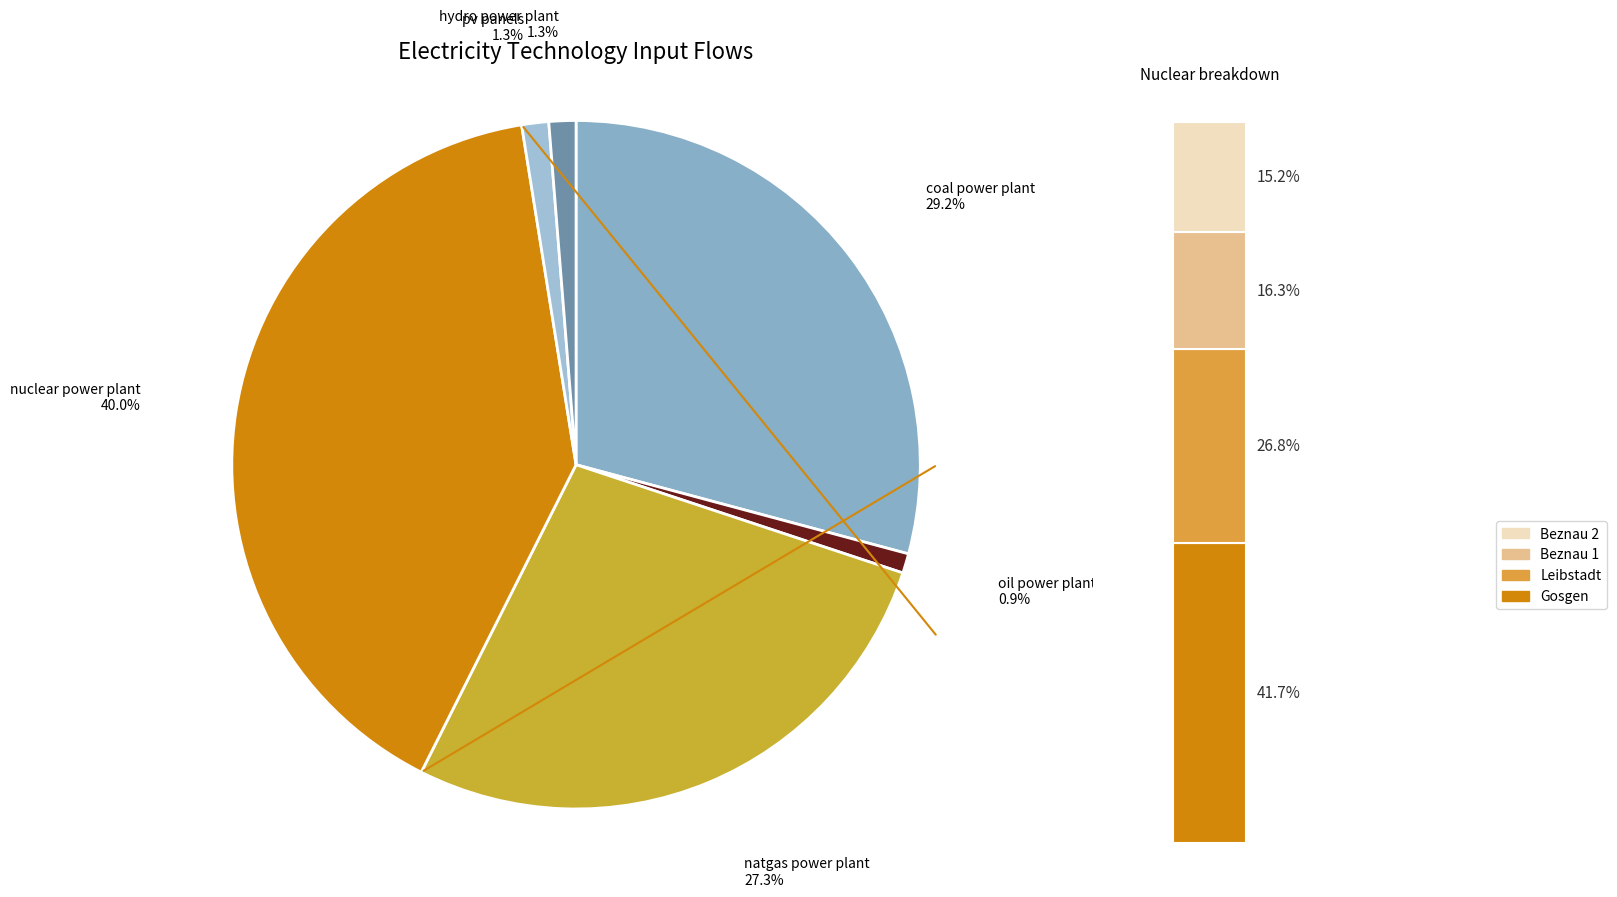

Does hydro power plant represent more than half of the total?

No